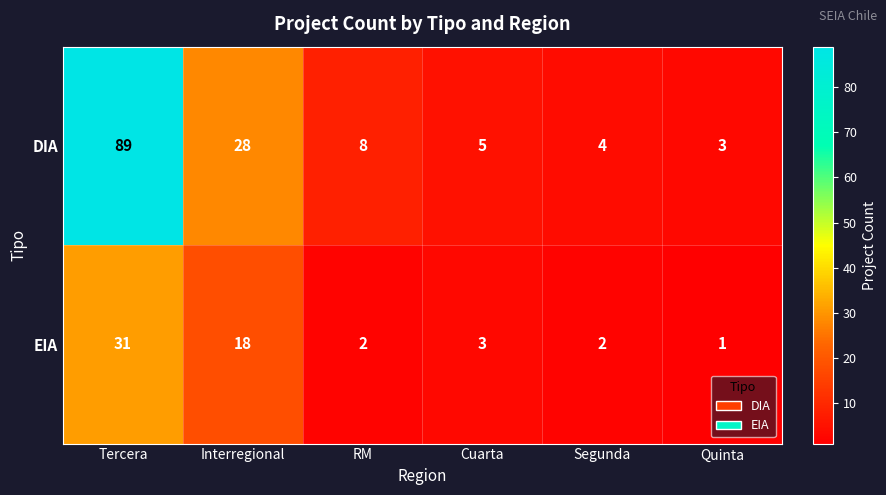

What is the difference between the second highest and second lowest values in the EIA series?

16